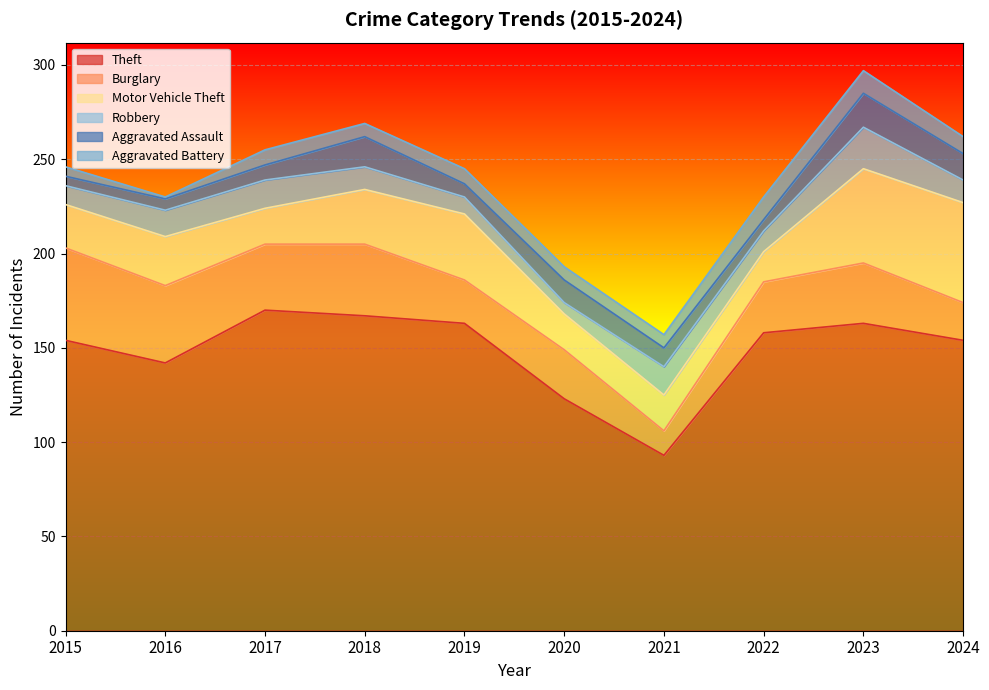

What is the difference between the highest and lowest values at 2019?

156